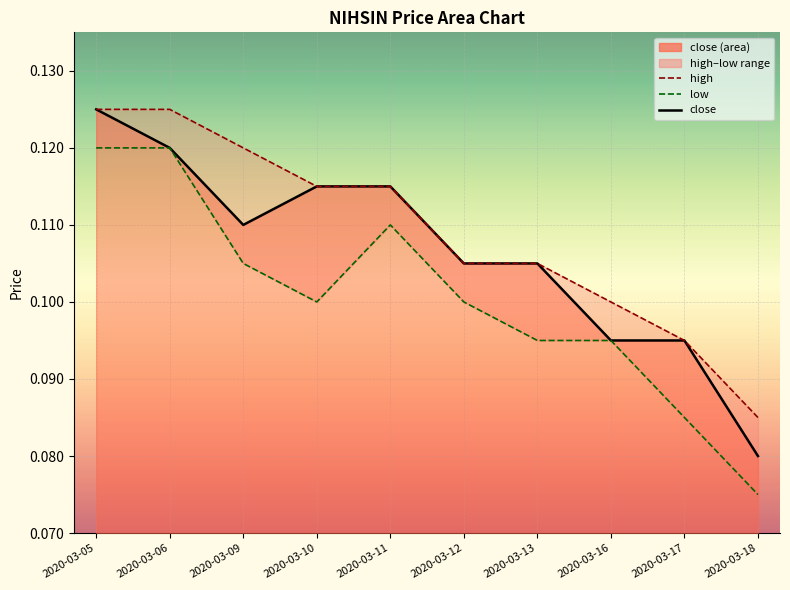

Count the high values in the range 0 to 1.

10